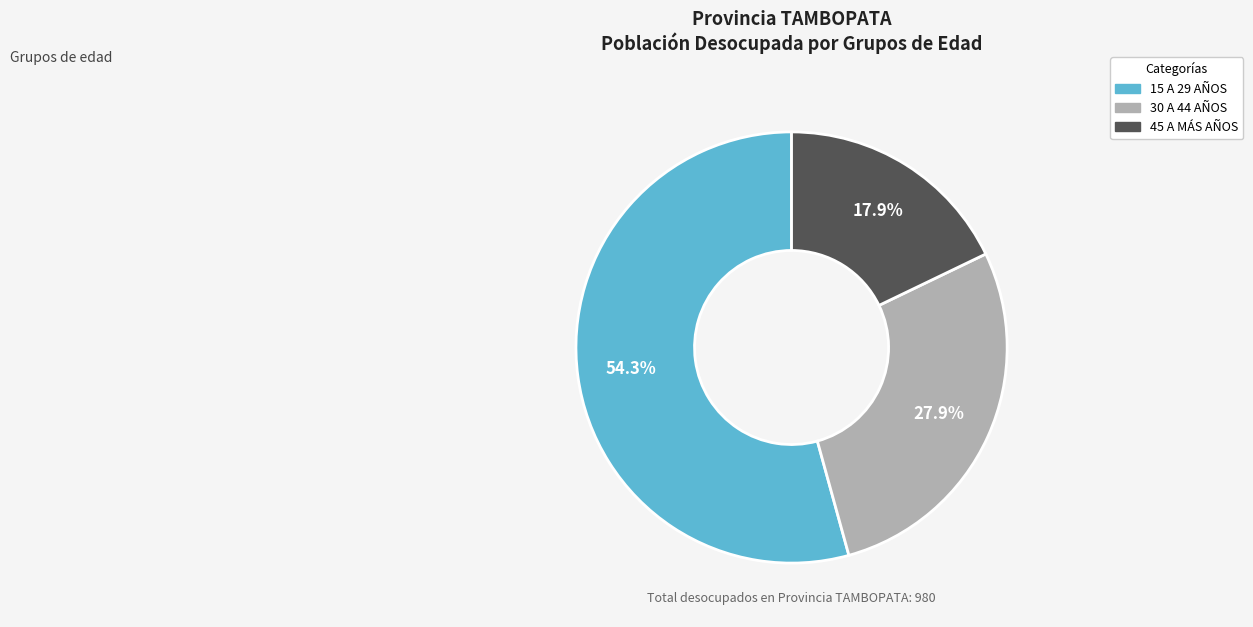

Count the number of slices in the pie.

3